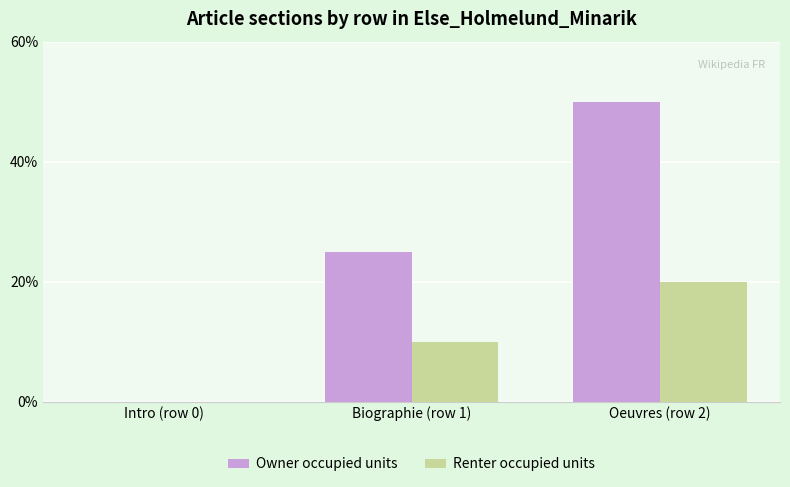

Between Intro (row 0) and Oeuvres (row 2), which series saw the biggest shift?

Owner occupied units